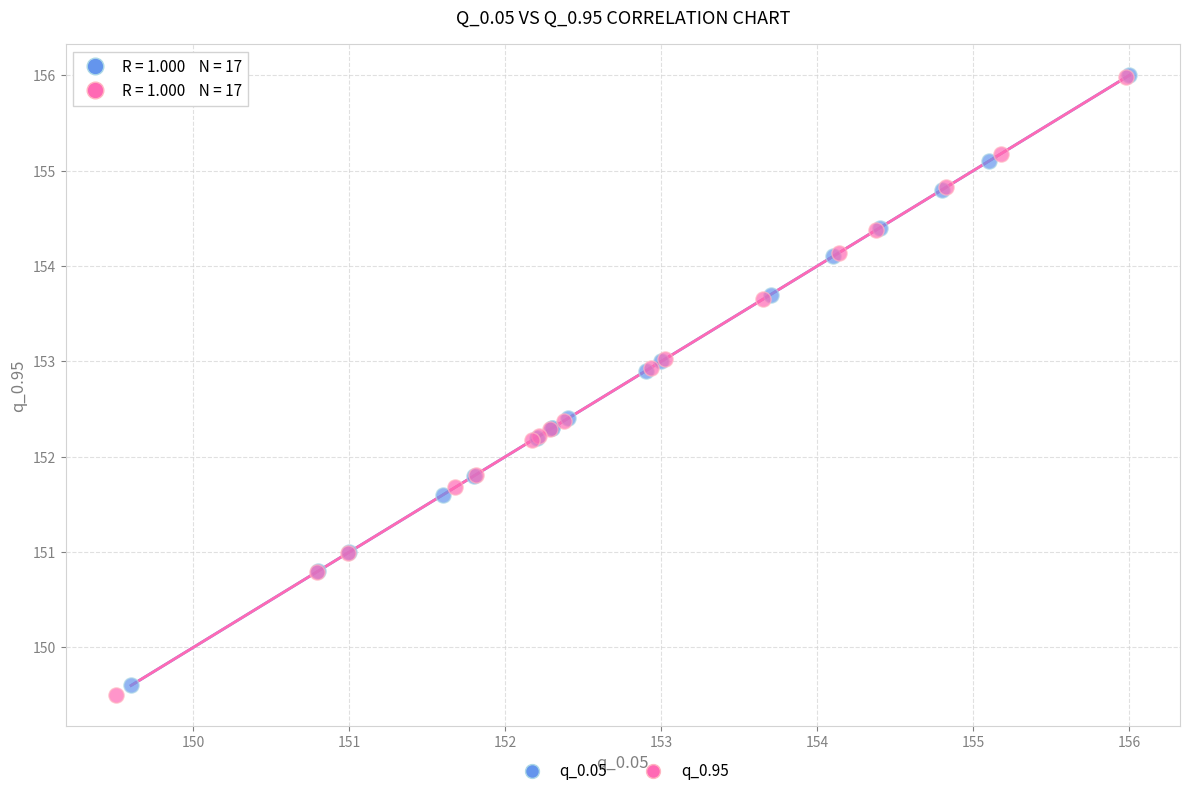

Which series has the widest spread of Y values?

q_0.95